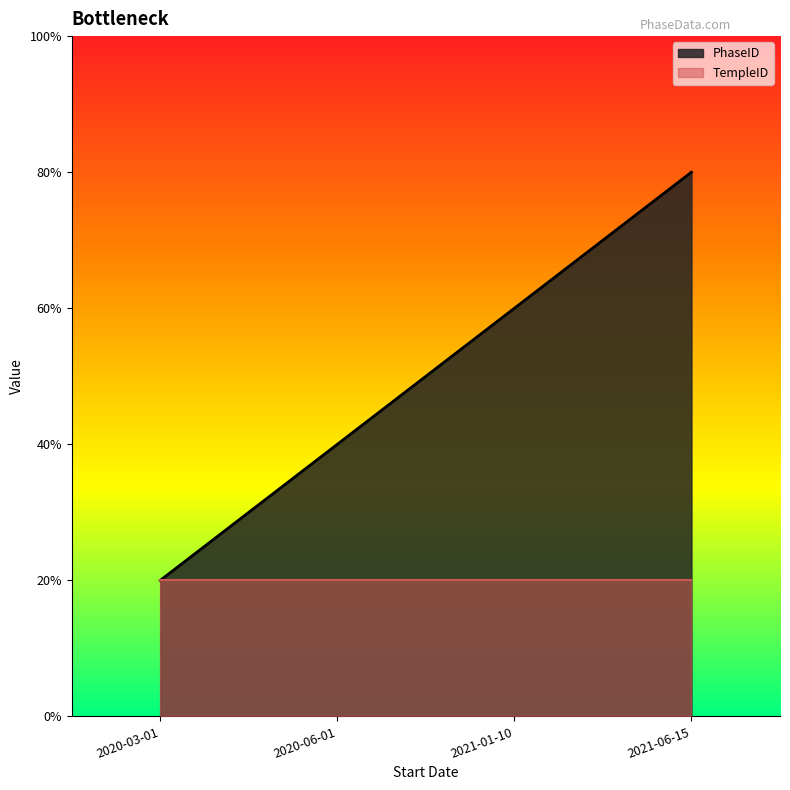

The chart shows a value of 0 at 2020-03-01. True or false?

False